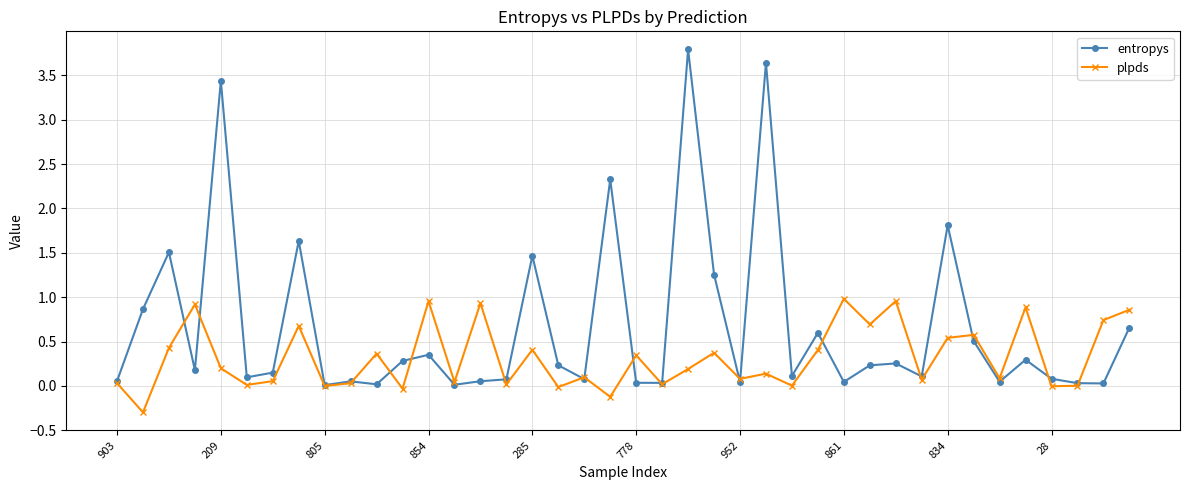

True or false: entropys and plpds intersect in this chart.

True